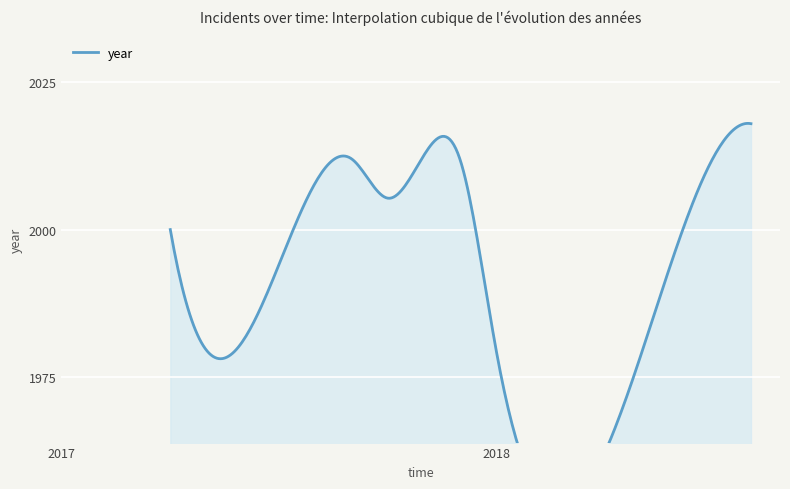

At which category does the data reach its first local peak?

2017-09